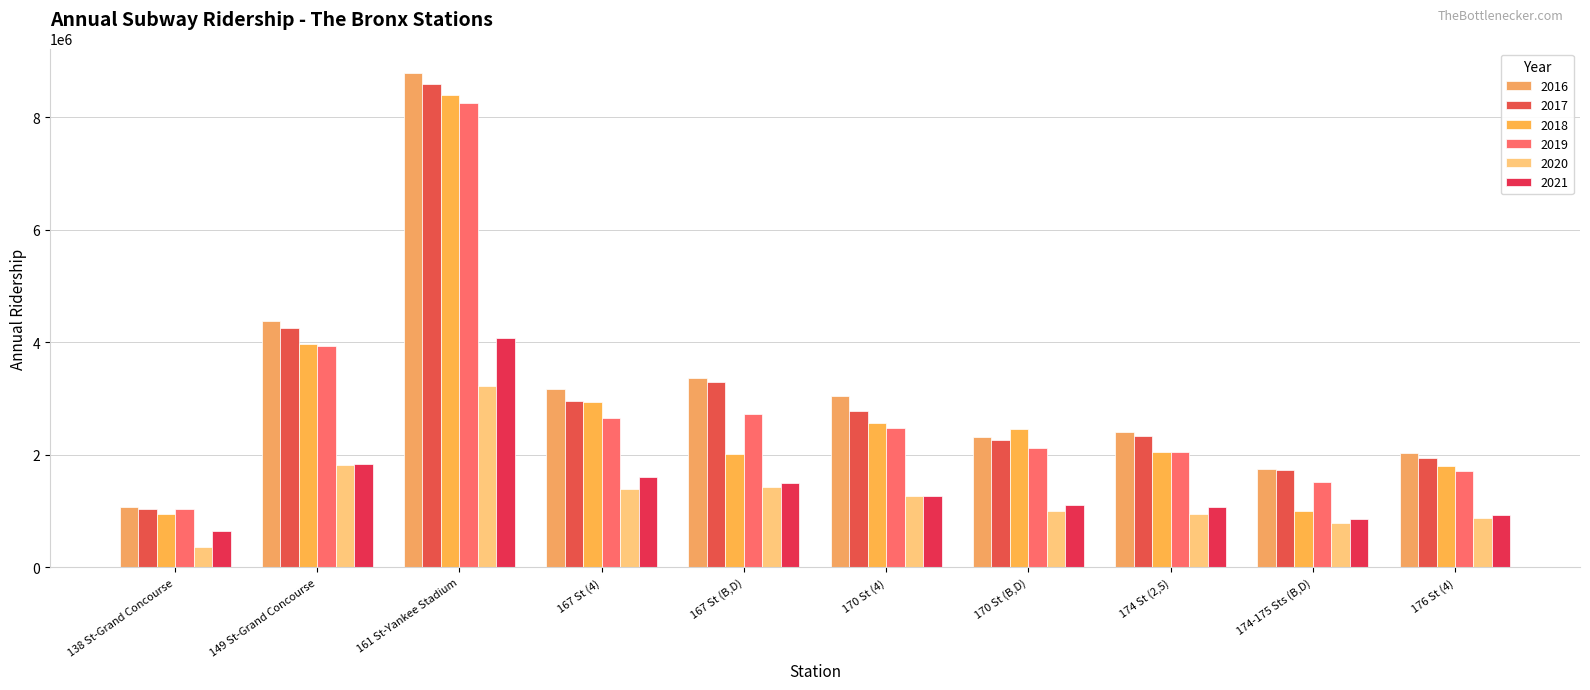

What is the value of the 2019 bar at the 6th from the left?

2487611